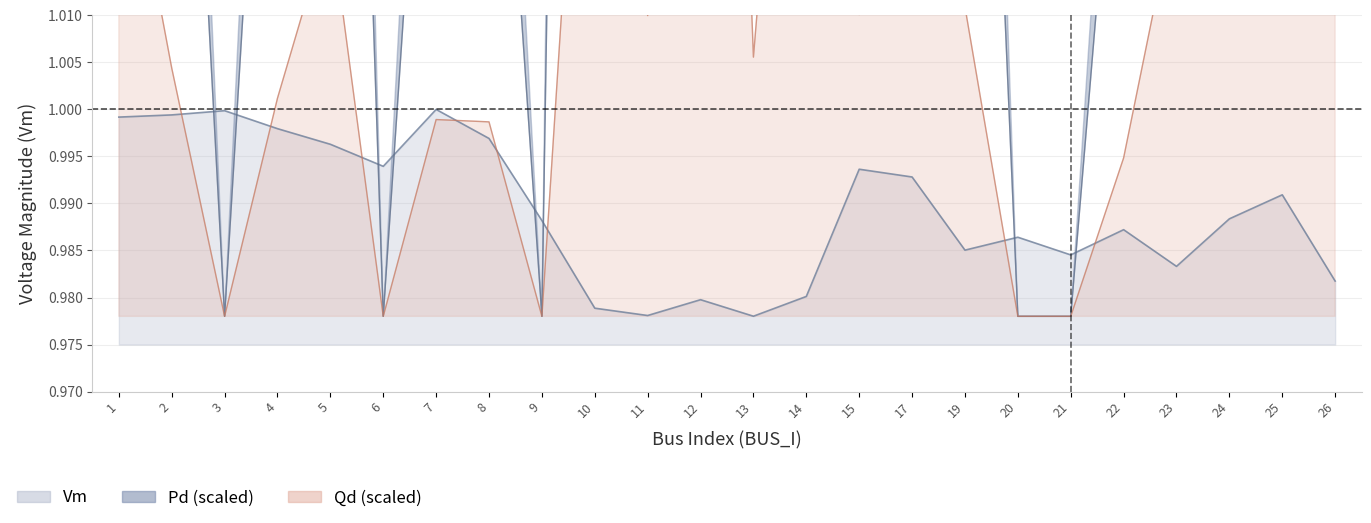

What is the sum of the Qd values at 10 and 25?

2.1